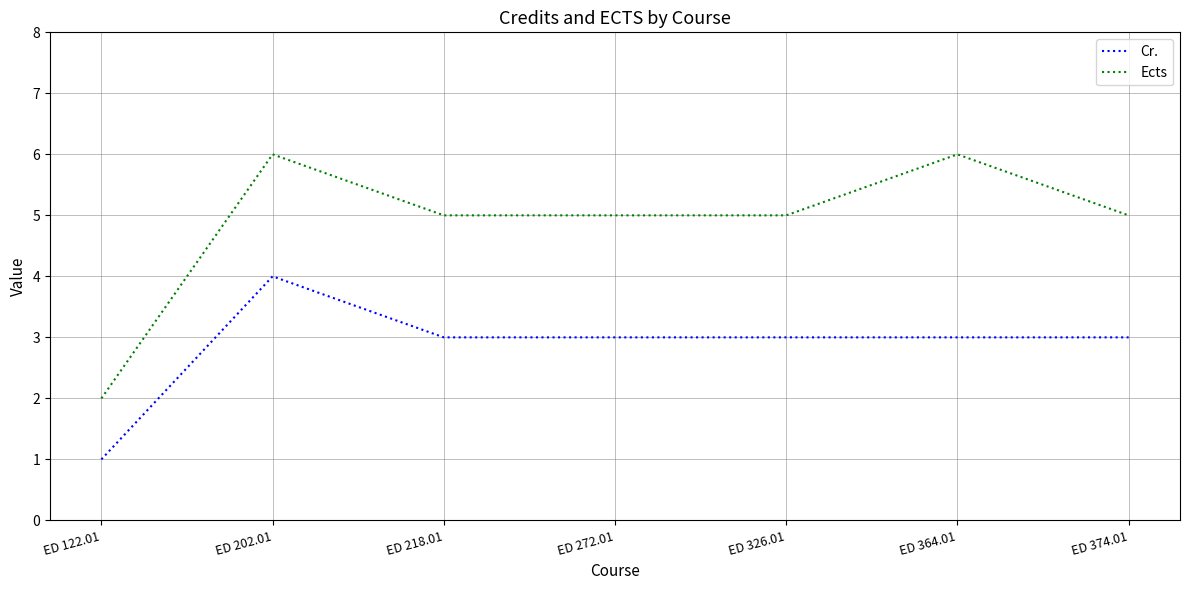

What is the minimum value for Cr.?

1